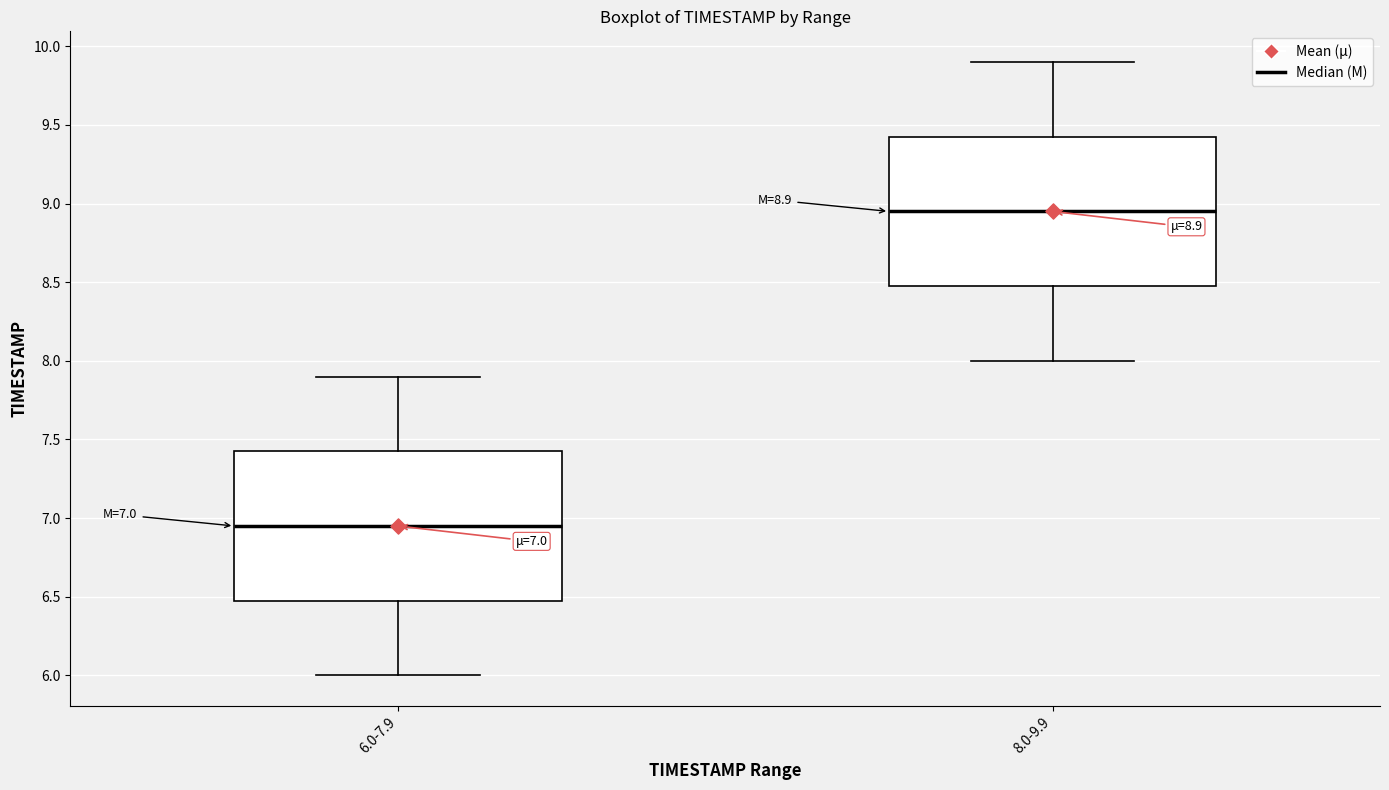

Which box's median line is the lowest?

6.0-7.9